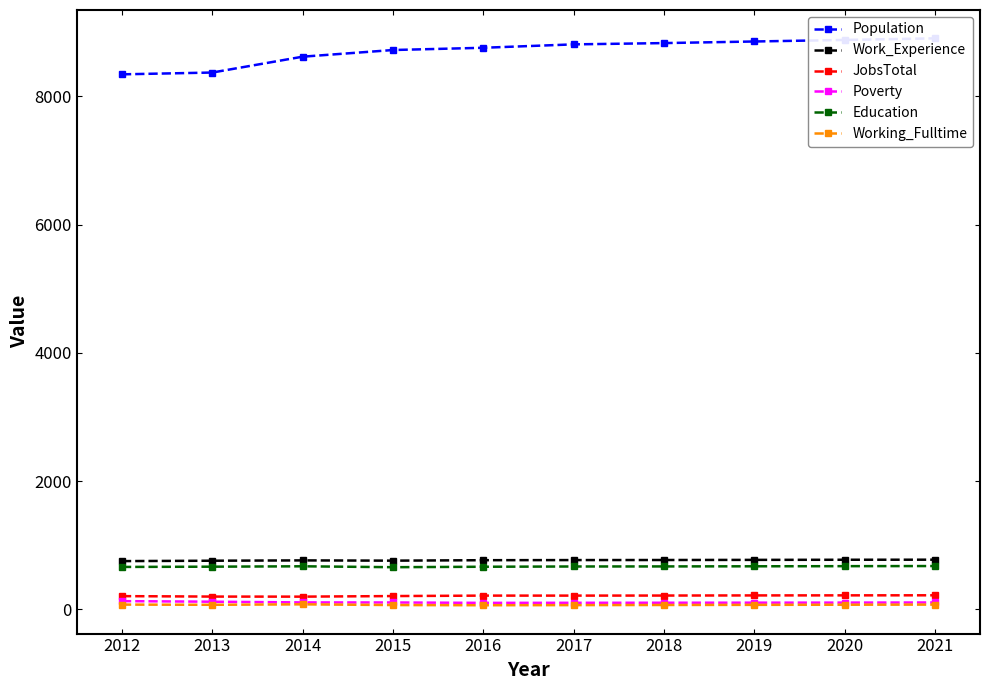

Which series has the largest total across all categories?

Population